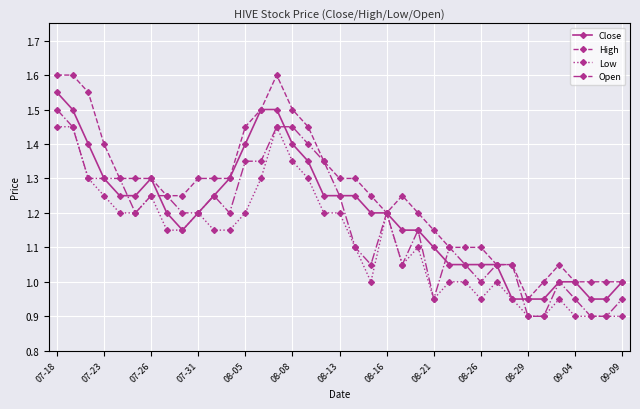

Which series has the largest total across all categories?

High